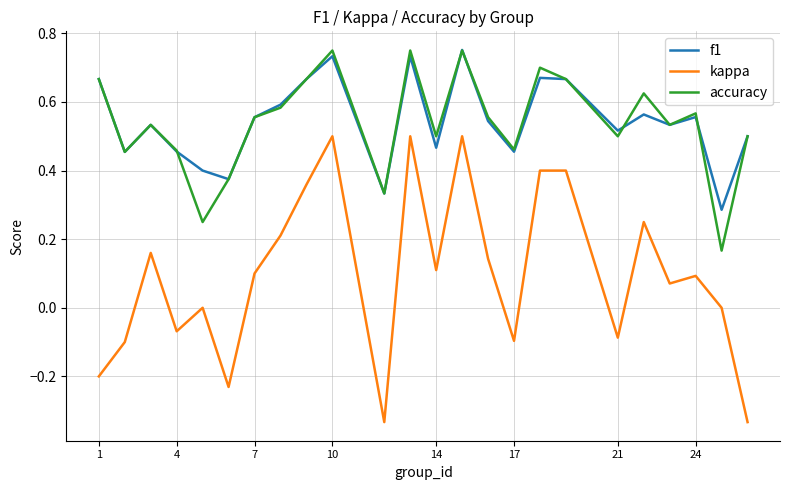

Which series has the largest range (max minus min)?

kappa